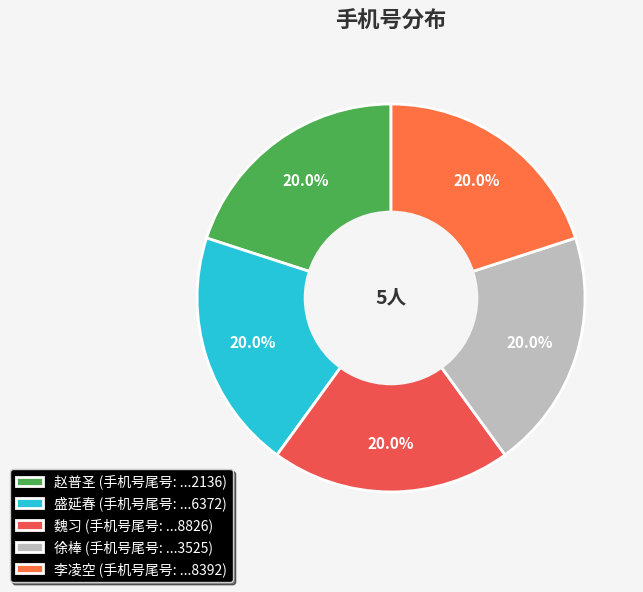

How many segments does this pie chart have?

5